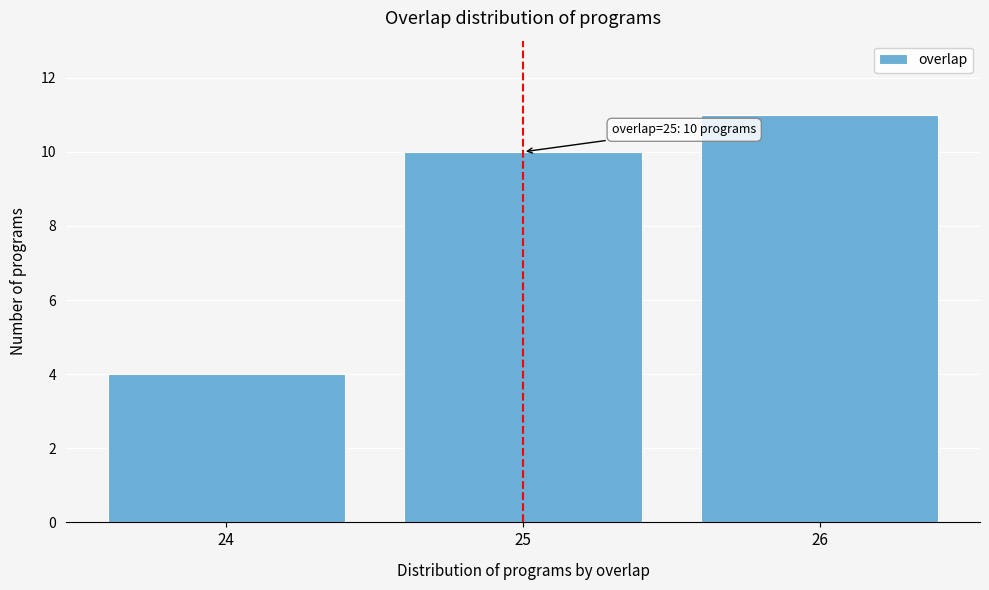

Reading left to right, what are all the values shown in this chart?

4	10	11